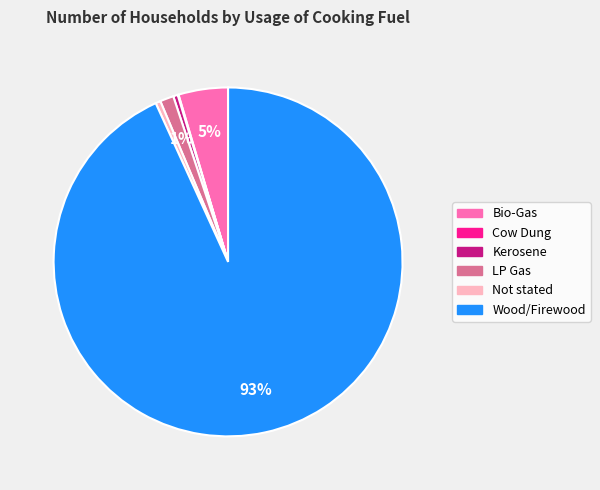

Which slice is the largest?

Wood/Firewood